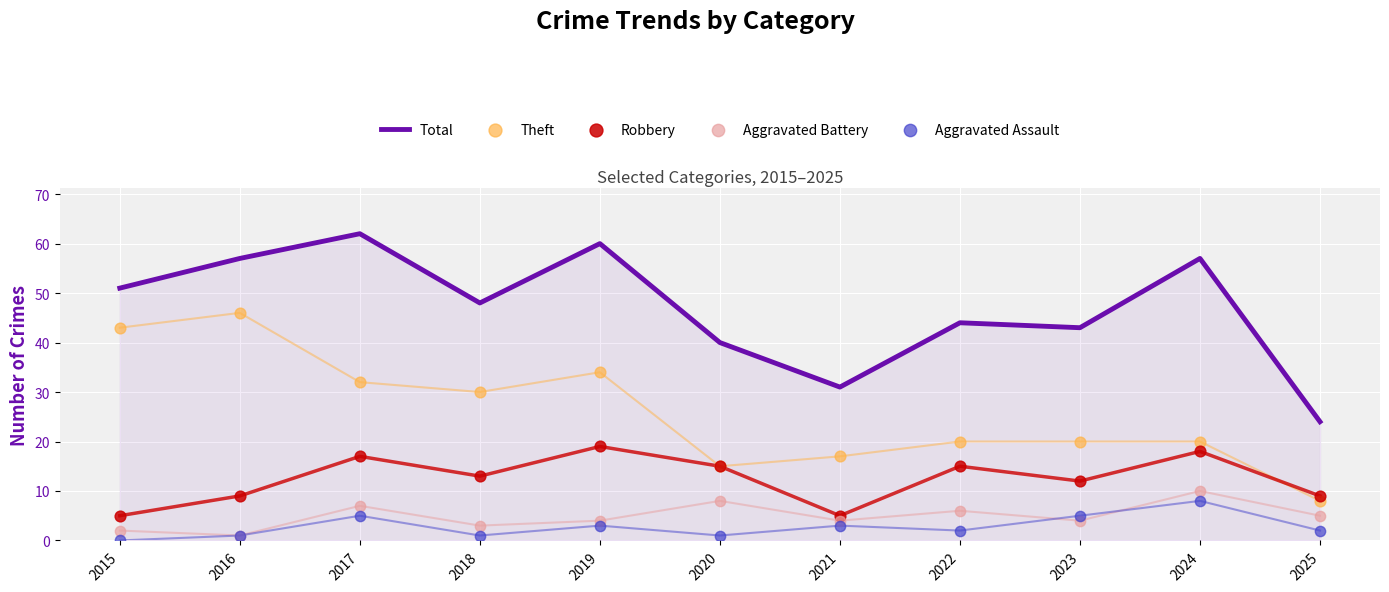

Is the value of Theft at 2016 greater than the value of Total at 2015?

No